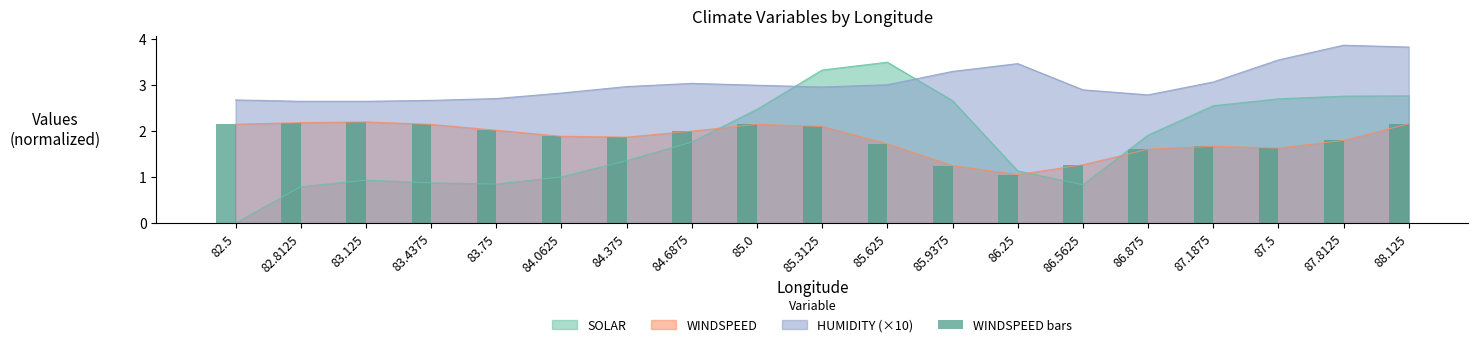

What is the difference between the maximum and minimum values?

1.1